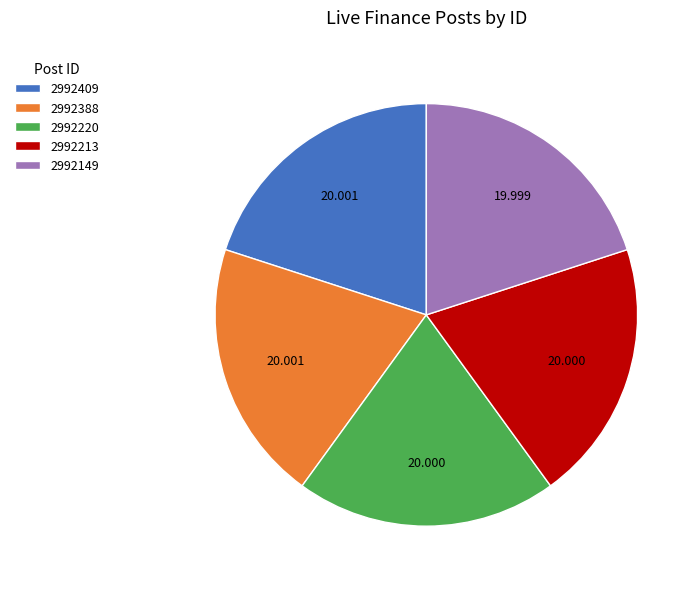

Is it true that 2992388 is 20% of the pie?

True